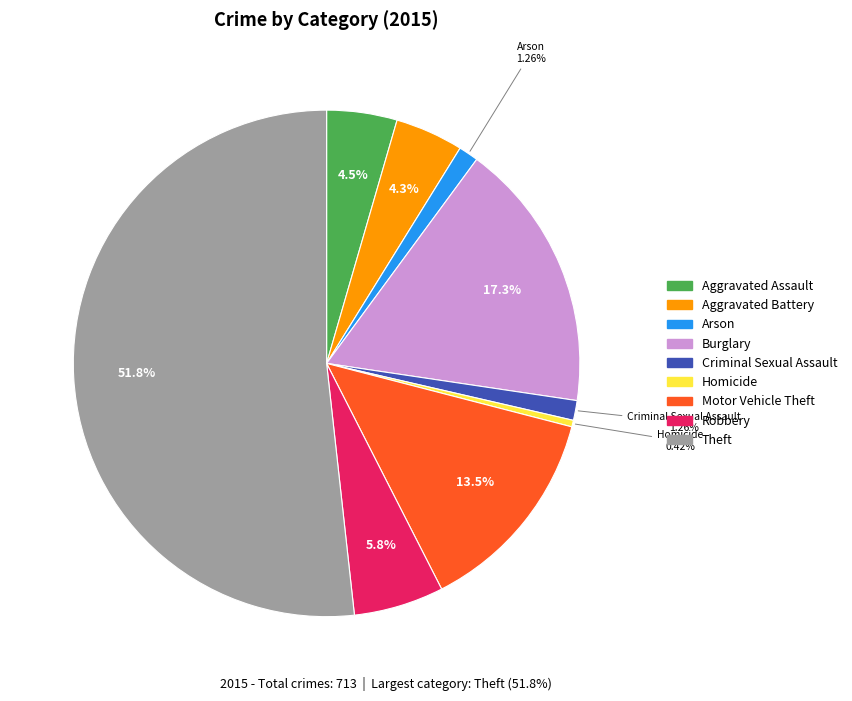

True or false: Arson accounts for 1% of the total.

True